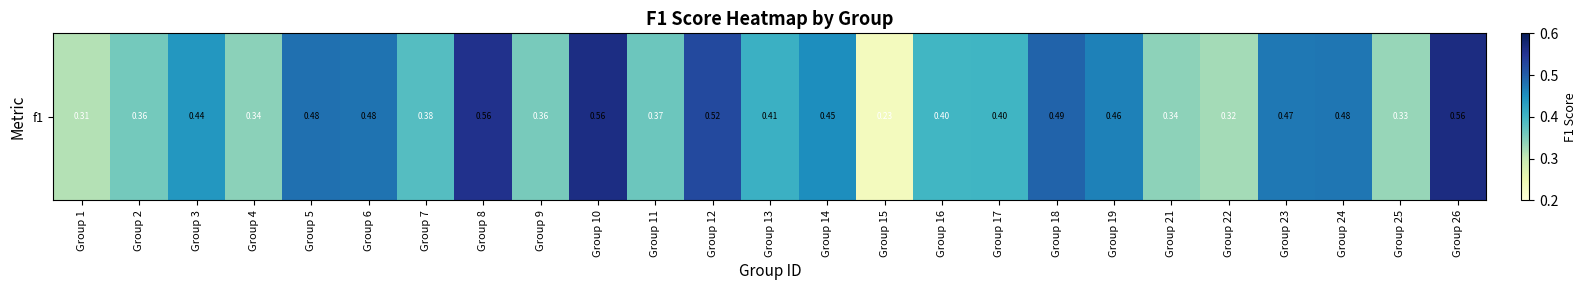

Rank the categories by value from highest to lowest.

Group 26, Group 10, Group 8, Group 12, Group 18, Group 5, Group 6, Group 24, Group 23, Group 19, Group 14, Group 3, Group 13, Group 17, Group 16, Group 7, Group 11, Group 2, Group 9, Group 4, Group 21, Group 25, Group 22, Group 1, Group 15